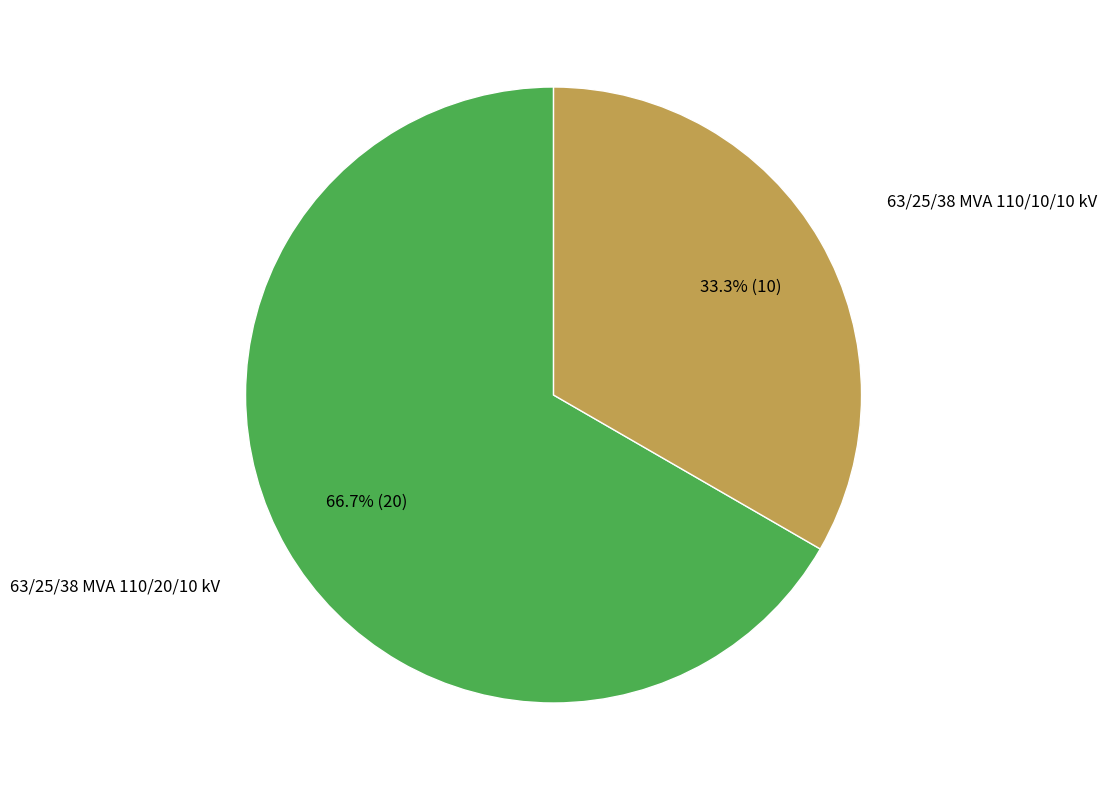

Is there any slice that represents more than half of the pie?

Yes